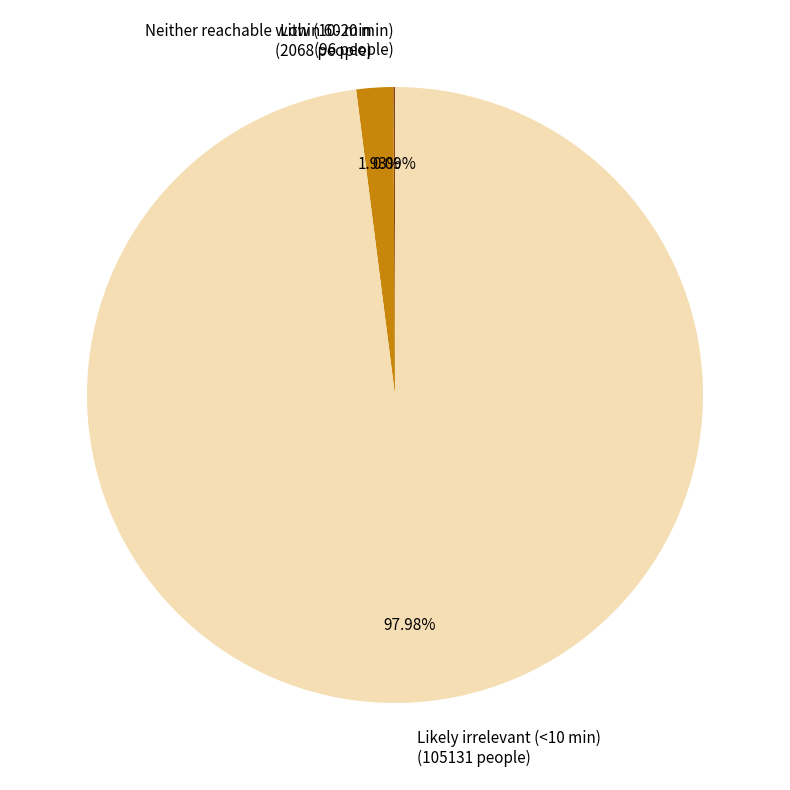

What is the ratio of the value at Likely irrelevant (<10 min) (105131 people) to the value at Neither reachable within 60 min (2068 people)?

50.8